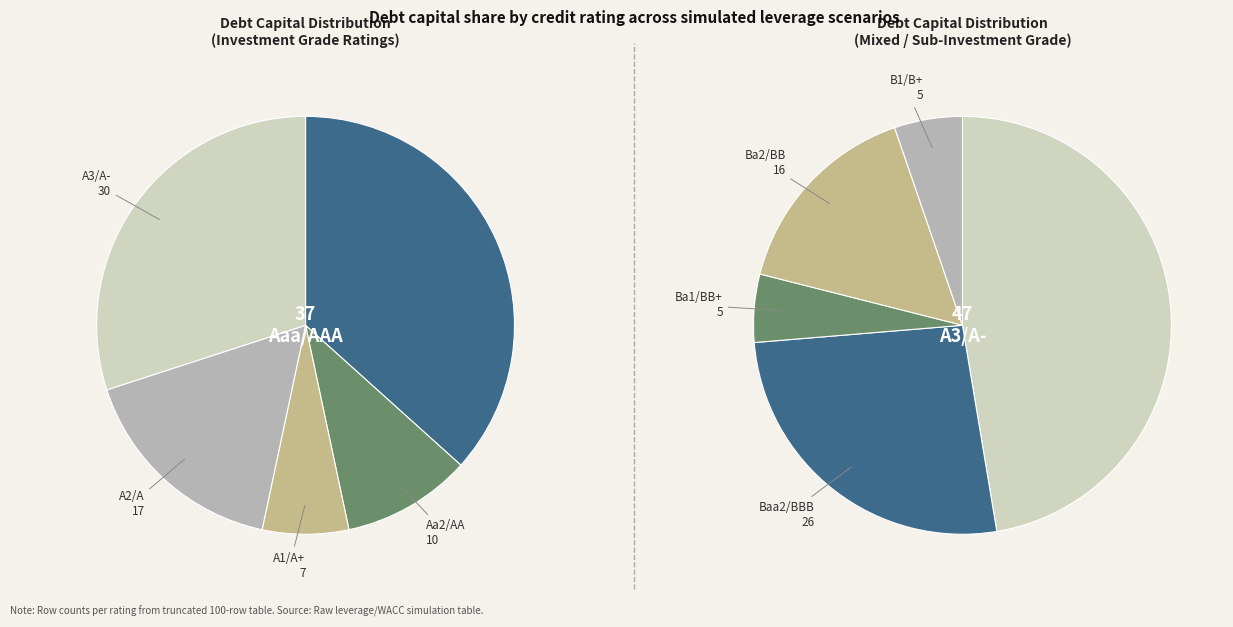

Does A1/A+ account for over 50% of the chart?

No